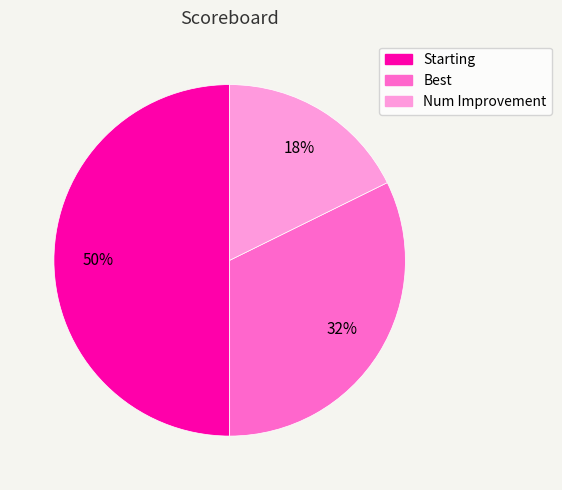

What is the smallest slice in the pie chart?

Num Improvement